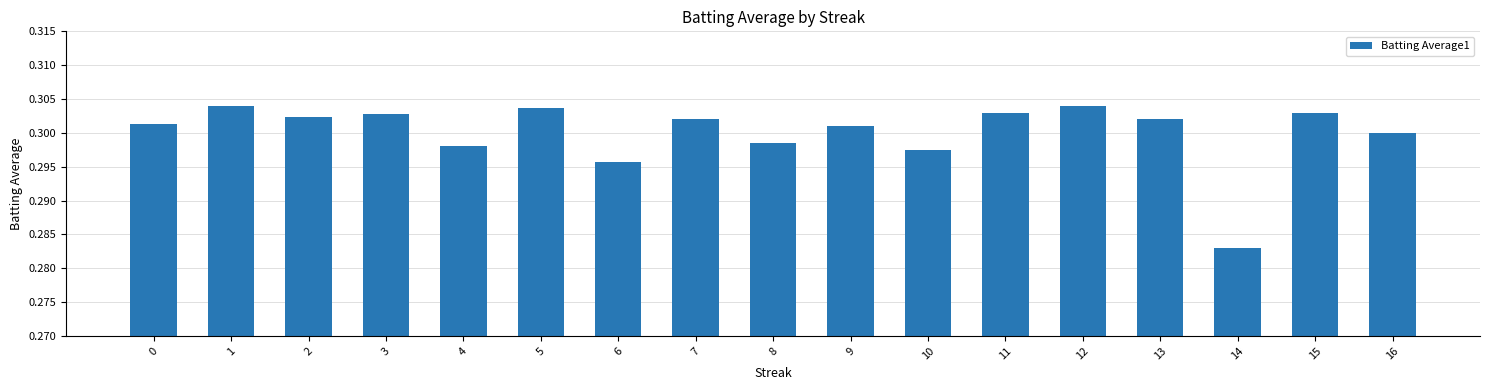

What is the sum of the values at 14 and 10?

0.6